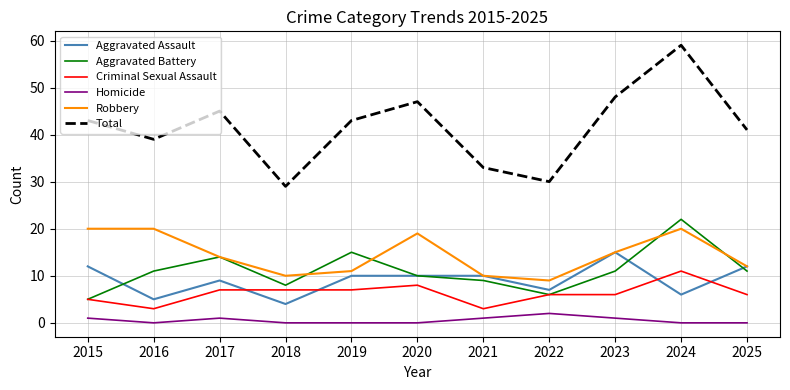

Does the chart have visible grid lines?

Yes